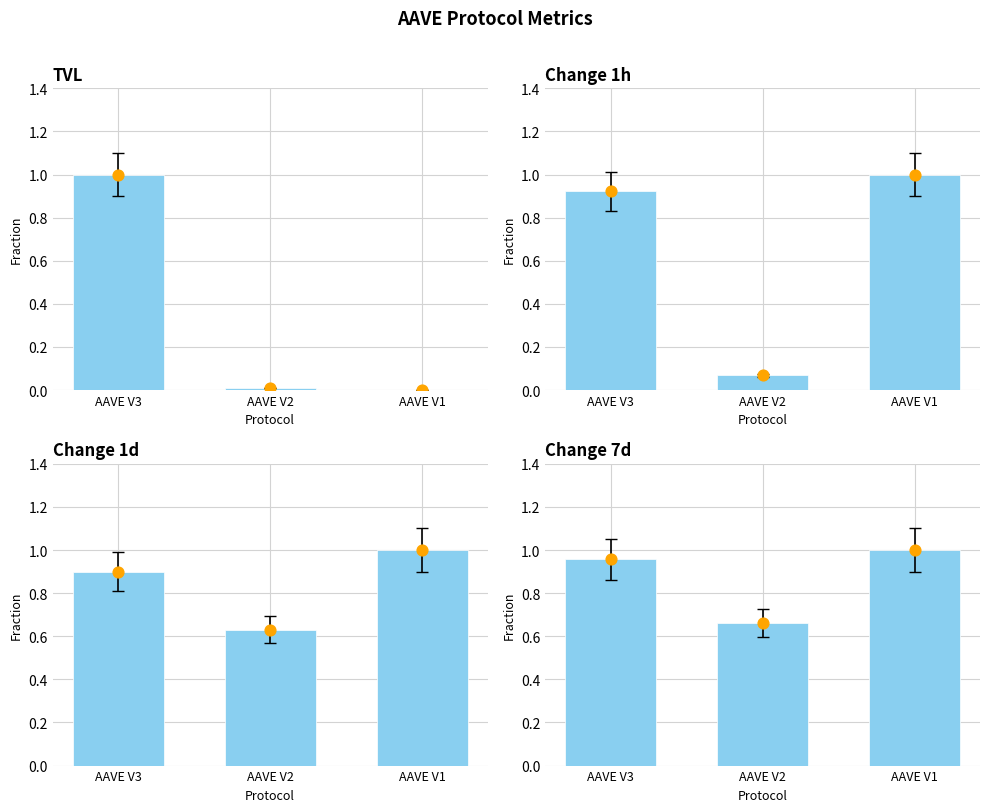

Is the value of tvl at AAVE V1 greater than the value of change_7d at AAVE V3?

No